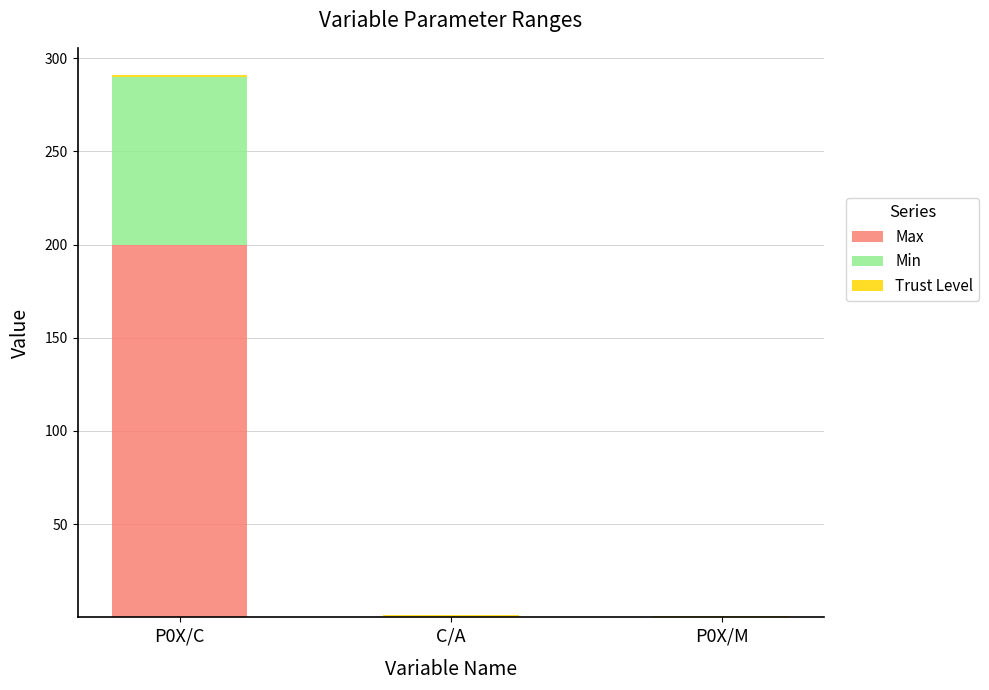

What is the sum of the Max values at P0X/C and C/A?

200.2